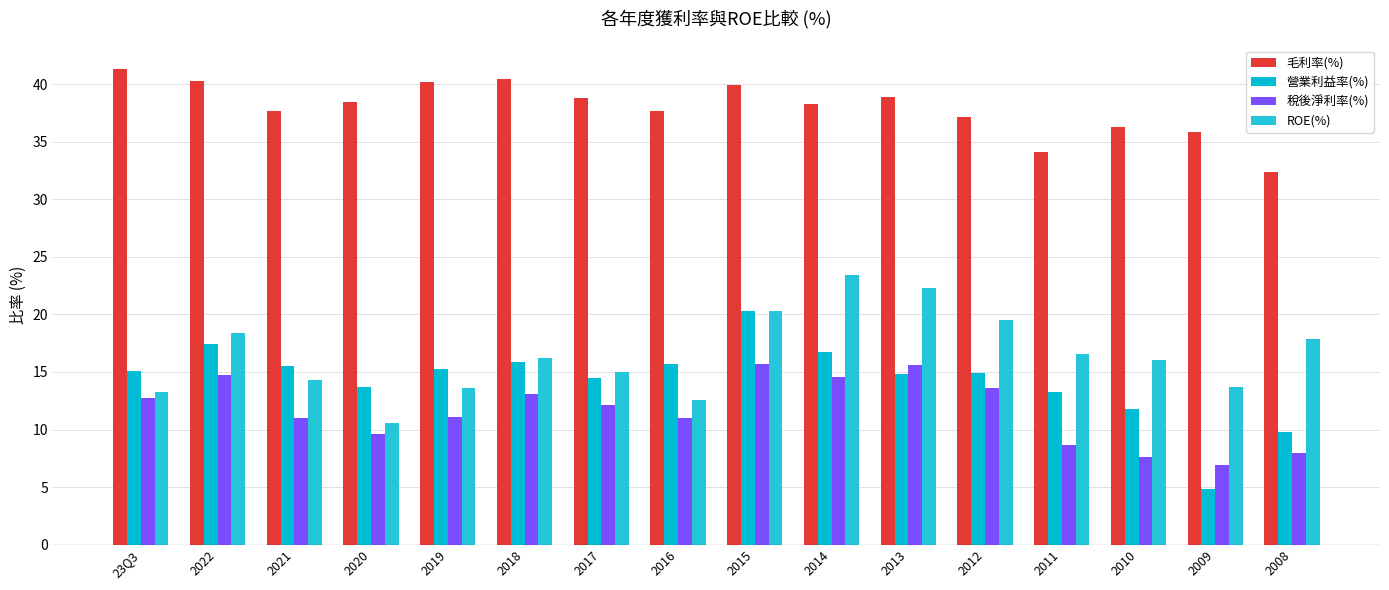

What is the average value of the 營業利益率(%) series?

14.3